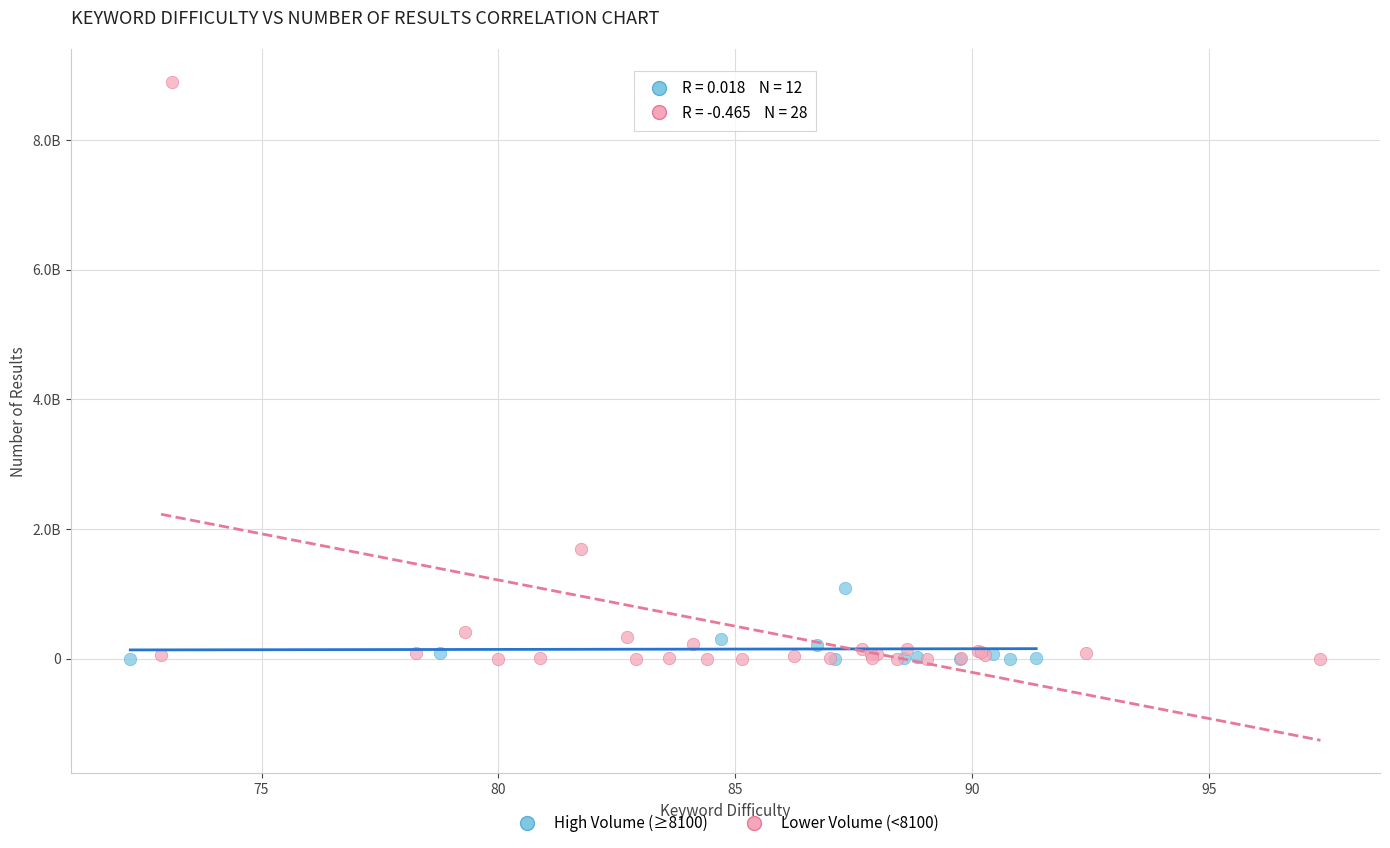

Which series has the largest Y range (max minus min)?

Lower Volume (<8100)